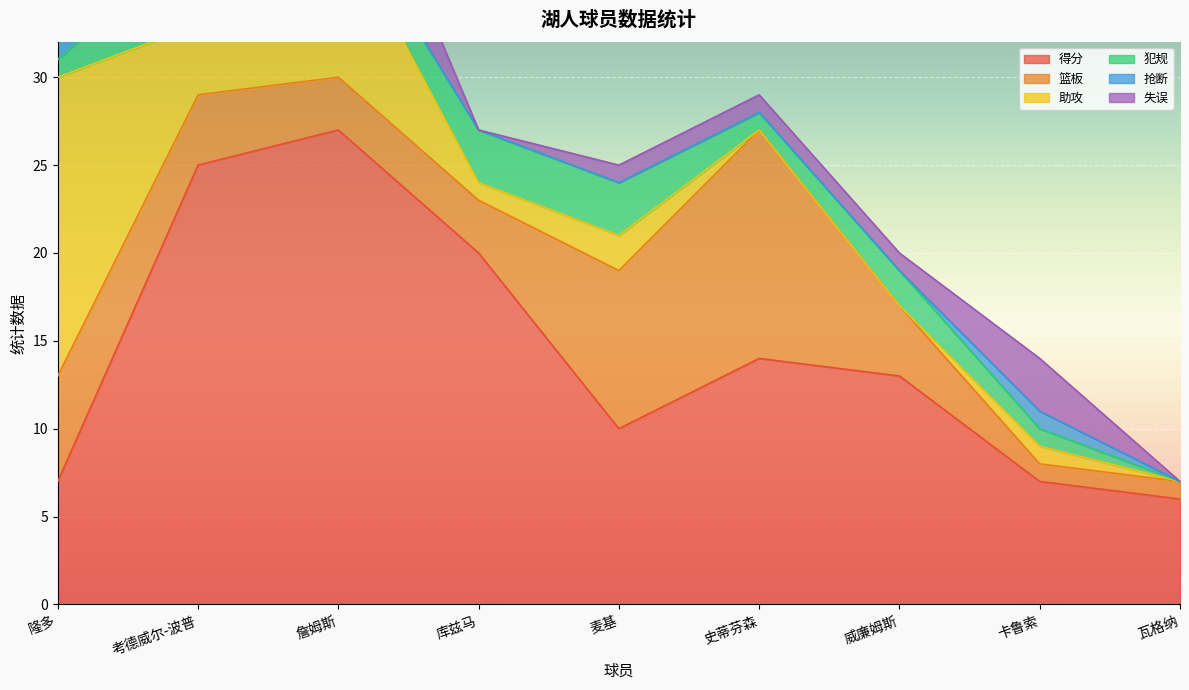

At which label does 失误 reach its minimum?

考德威尔-波普